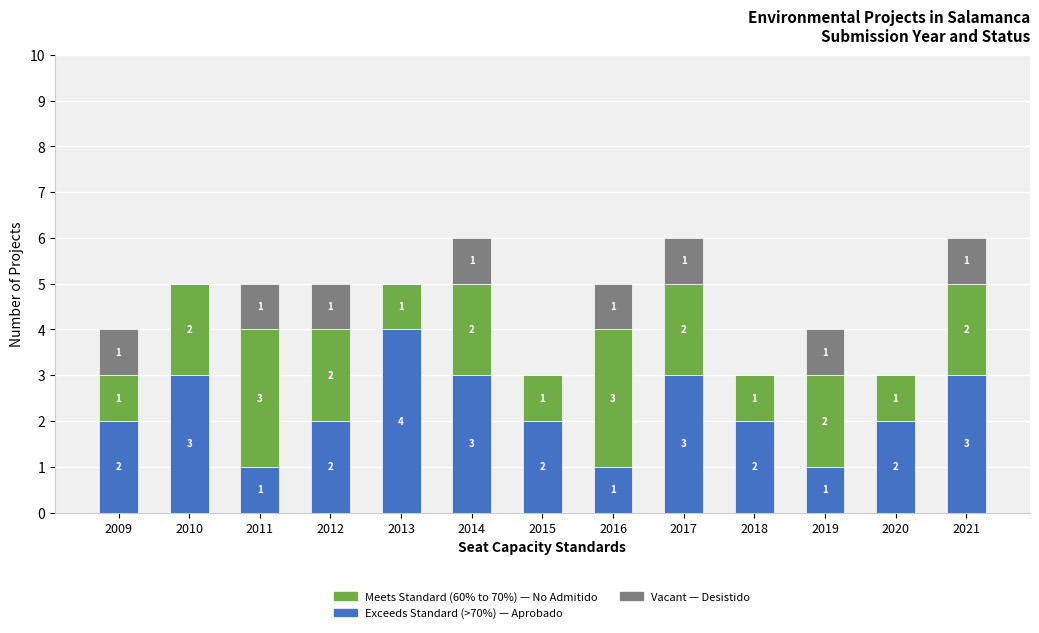

Are the bars horizontal?

No